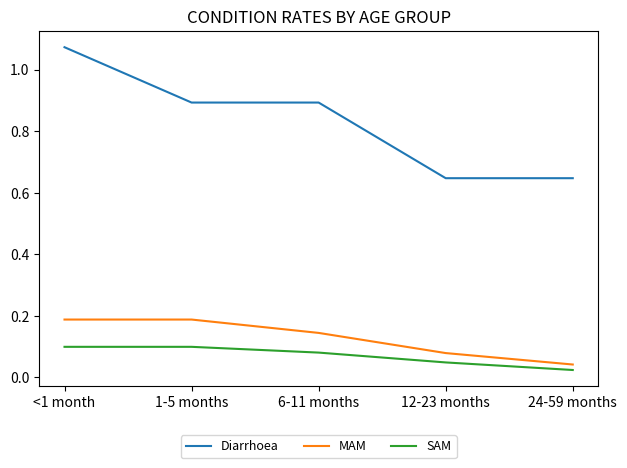

Between <1 month and 6-11 months, which series saw the biggest shift?

Diarrhoea